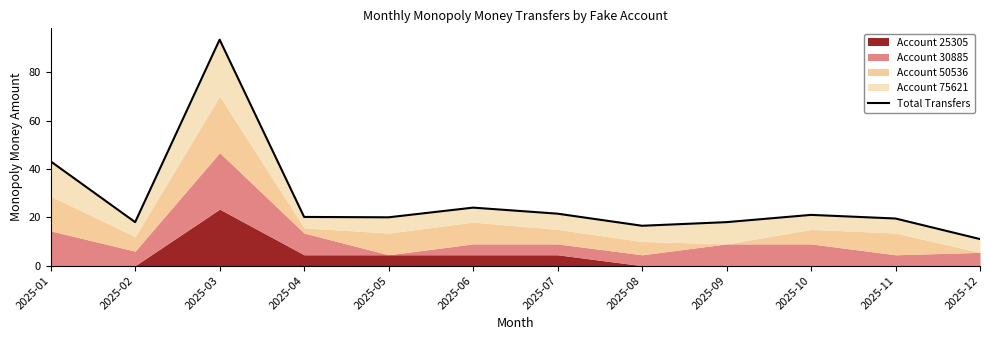

What is the average value?

27.2